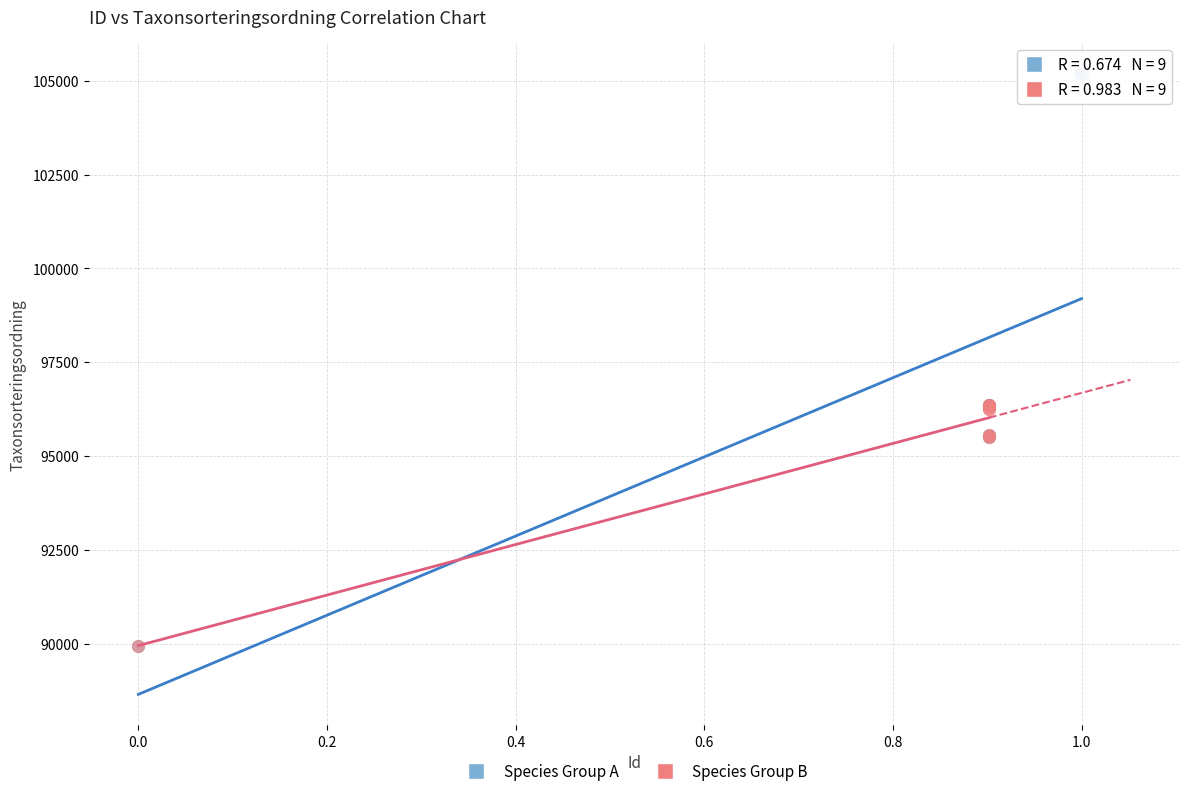

Which series reaches the maximum Y coordinate?

Species Group A